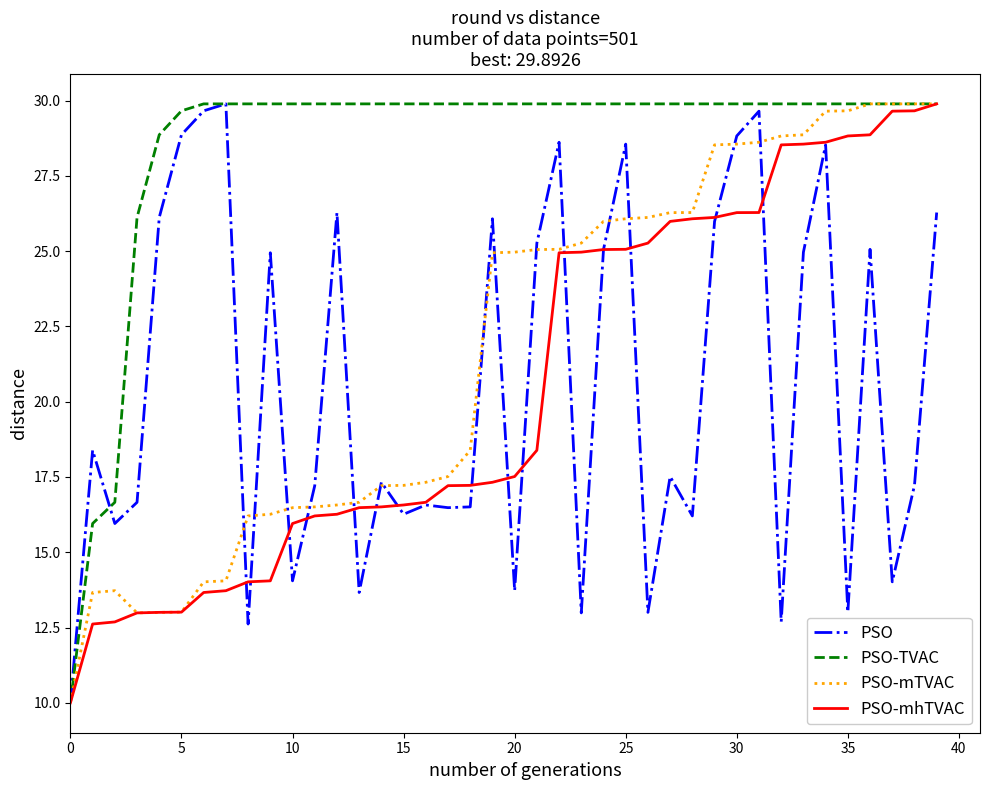

What is the sum of all PSO values?

820.7